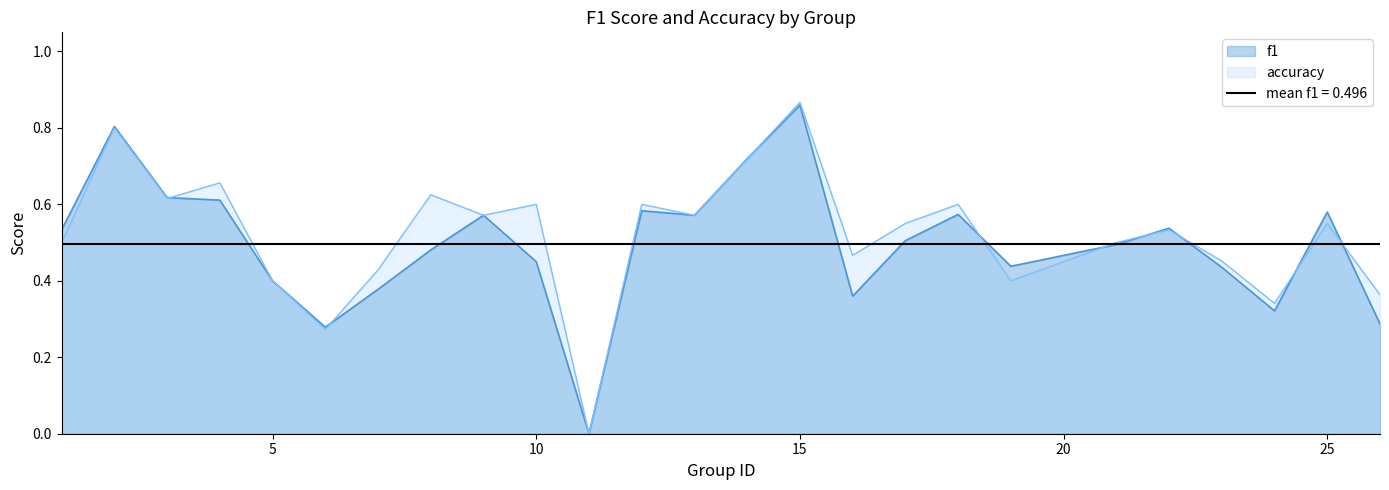

At which category is the sum across all series the highest?

15